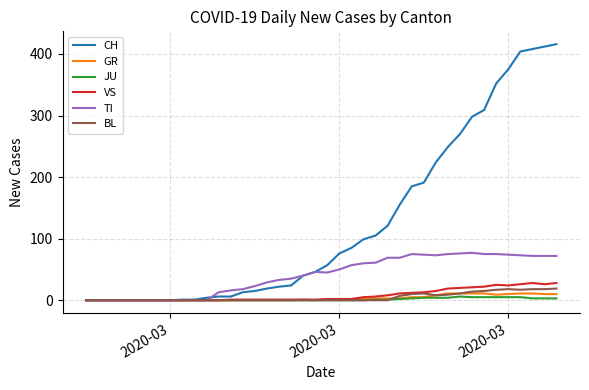

What is the maximum value for CH?

416